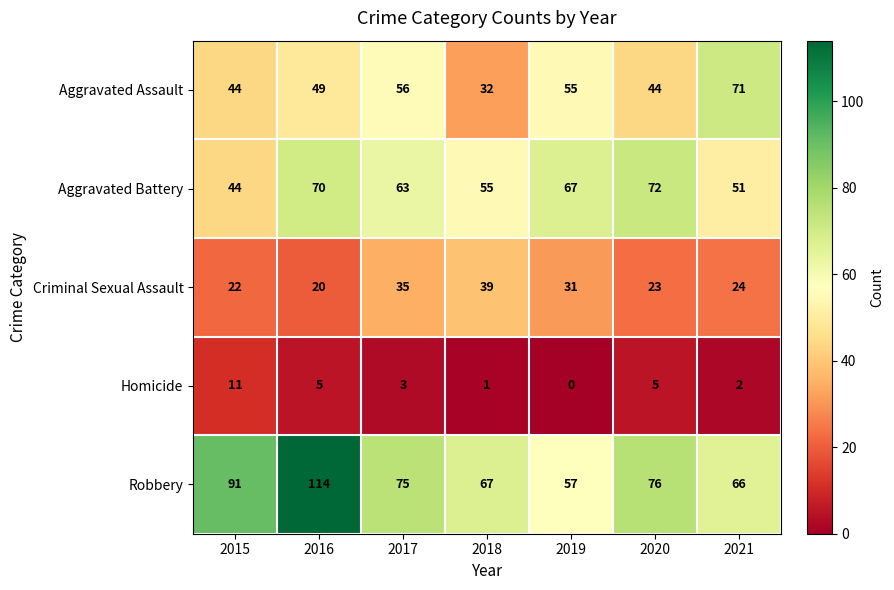

Which series has the widest spread of values?

Robbery